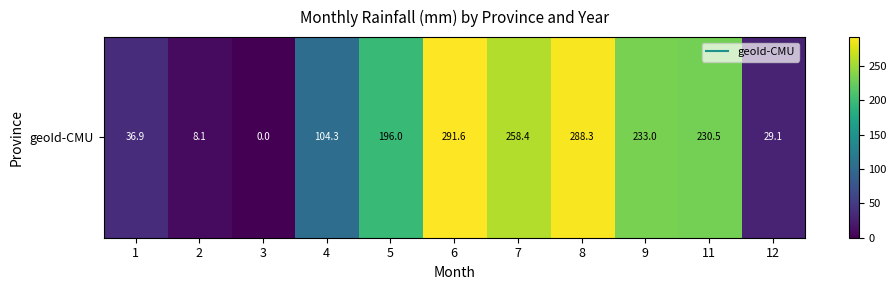

The value at 8 is 288.3. True or false?

True